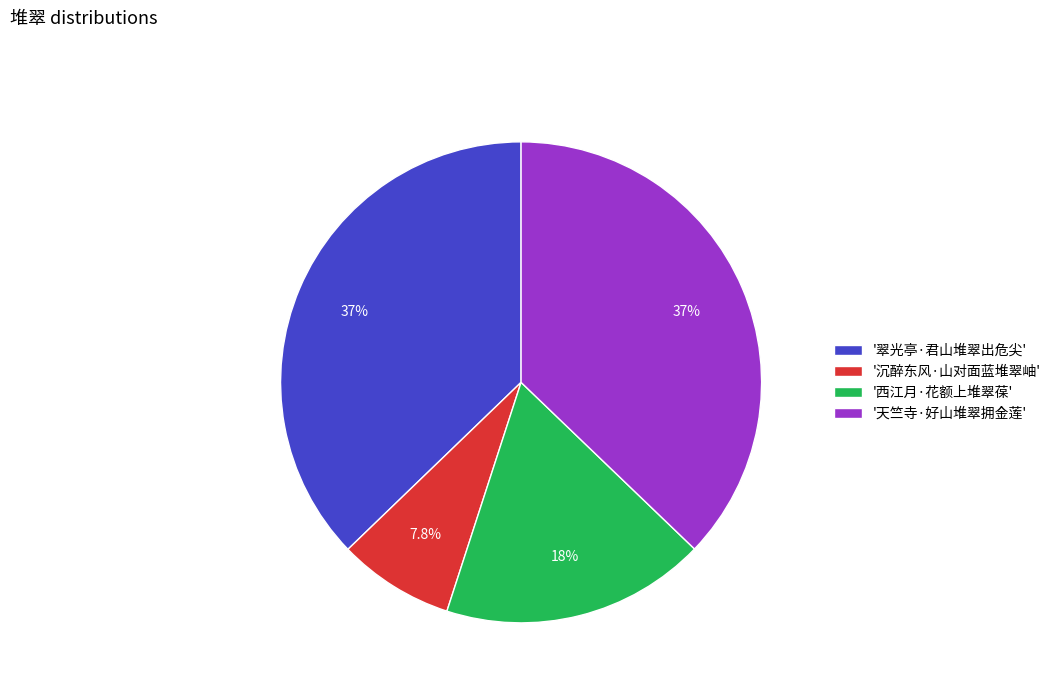

Count the number of slices in the pie.

4